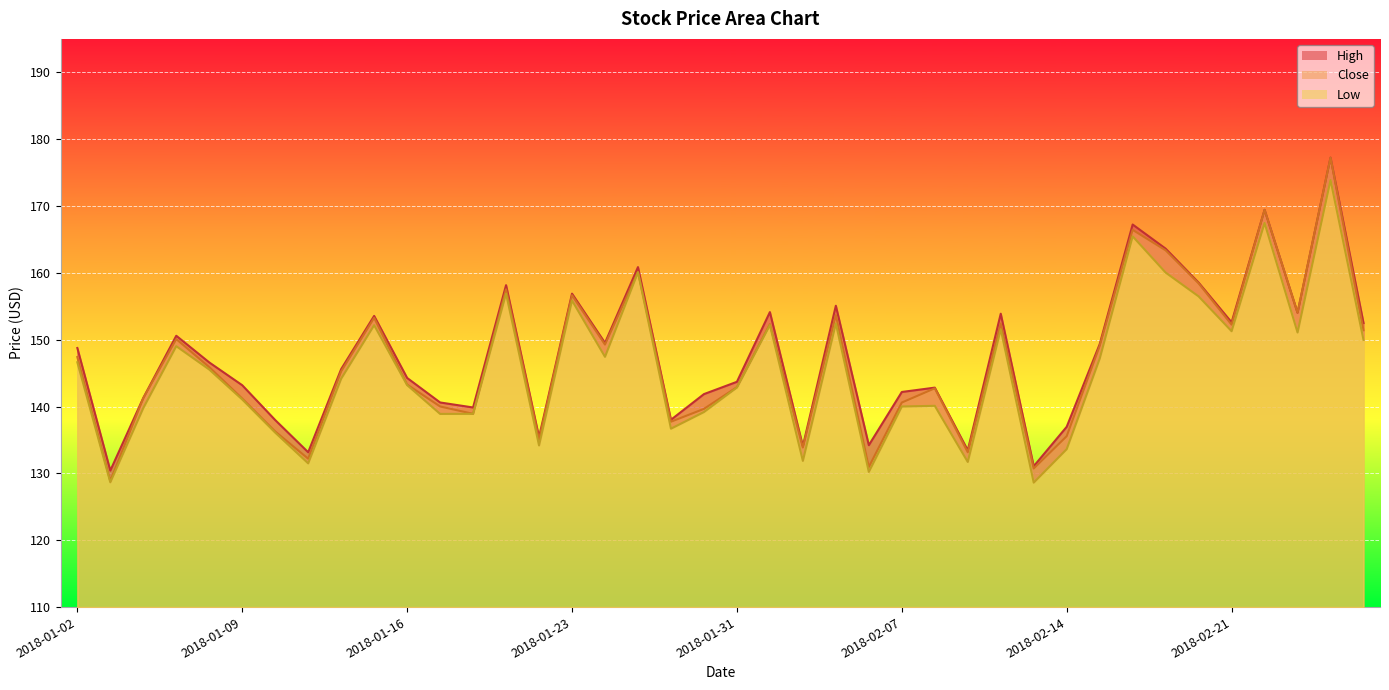

At how many categories does at least one series exceed 133?

38